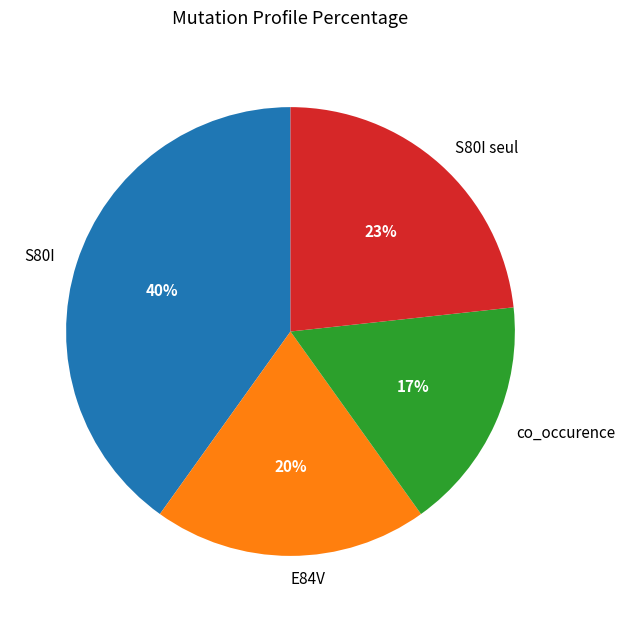

Approximately how many times larger is the value at S80I compared to co_occurence?

2.4